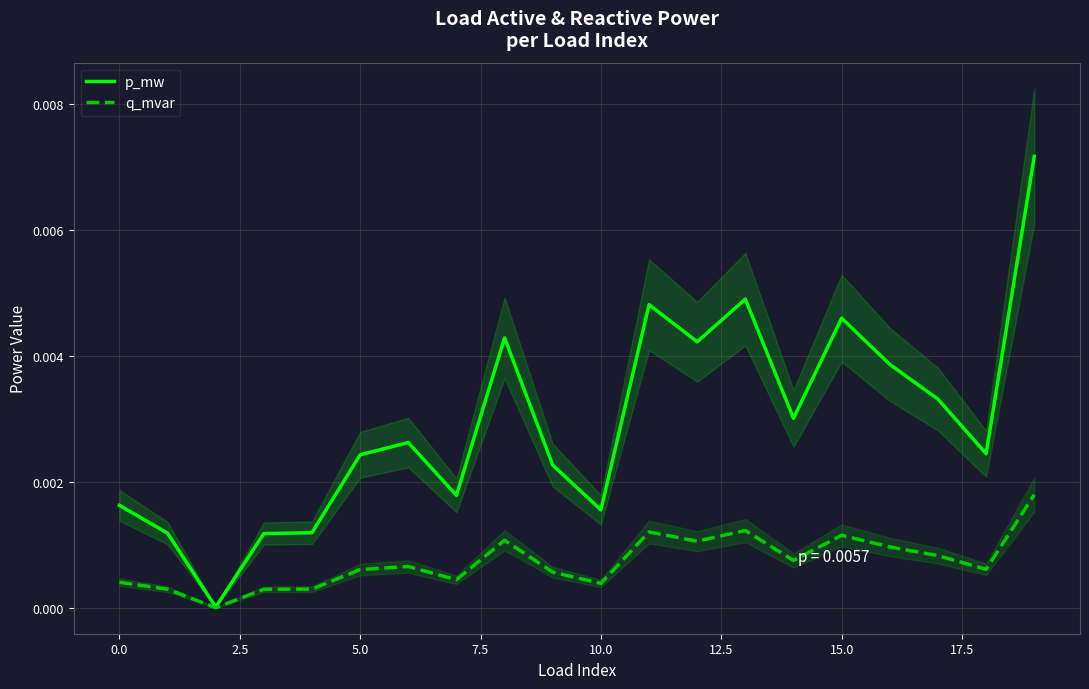

True or false: q_mvar has more than 1 points higher than both neighbors.

True